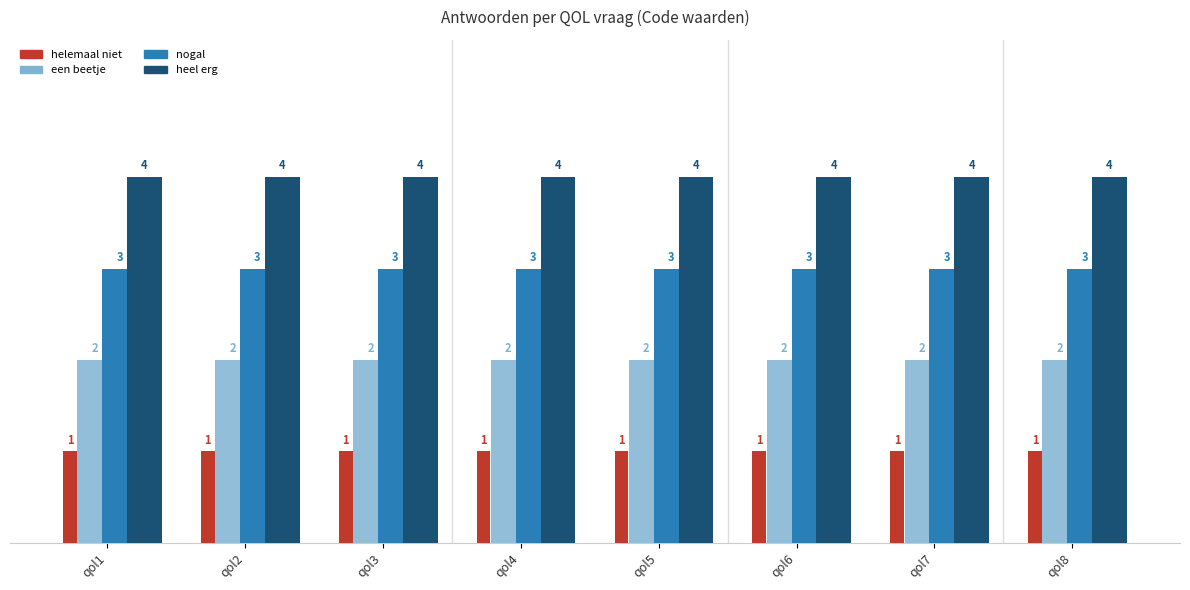

Rank the series at qol6 from lowest to highest value.

helemaal niet, een beetje, nogal, heel erg